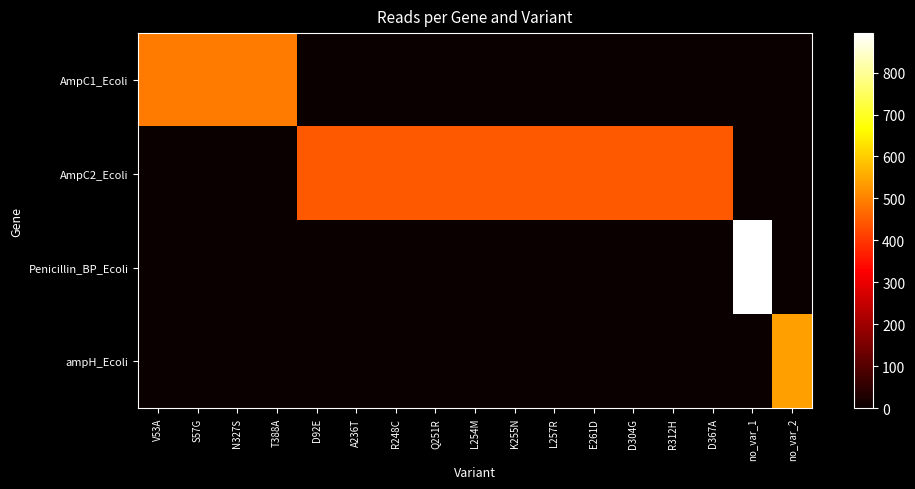

Reading right to left, list all the values displayed in this chart.

AmpC1_Ecoli: no_var_2=0	no_var_1=0	D367A=0	R312H=0	D304G=0	E261D=0	L257R=0	K255N=0	L254M=0	Q251R=0	R248C=0	A236T=0	D92E=0	T388A=492	N327S=492	S57G=492	V53A=492
AmpC2_Ecoli: no_var_2=0	no_var_1=0	D367A=446	R312H=446	D304G=446	E261D=446	L257R=446	K255N=446	L254M=446	Q251R=446	R248C=446	A236T=446	D92E=446	T388A=0	N327S=0	S57G=0	V53A=0
Penicillin_BP_Ecoli: no_var_2=0	no_var_1=894	D367A=0	R312H=0	D304G=0	E261D=0	L257R=0	K255N=0	L254M=0	Q251R=0	R248C=0	A236T=0	D92E=0	T388A=0	N327S=0	S57G=0	V53A=0
ampH_Ecoli: no_var_2=540	no_var_1=0	D367A=0	R312H=0	D304G=0	E261D=0	L257R=0	K255N=0	L254M=0	Q251R=0	R248C=0	A236T=0	D92E=0	T388A=0	N327S=0	S57G=0	V53A=0